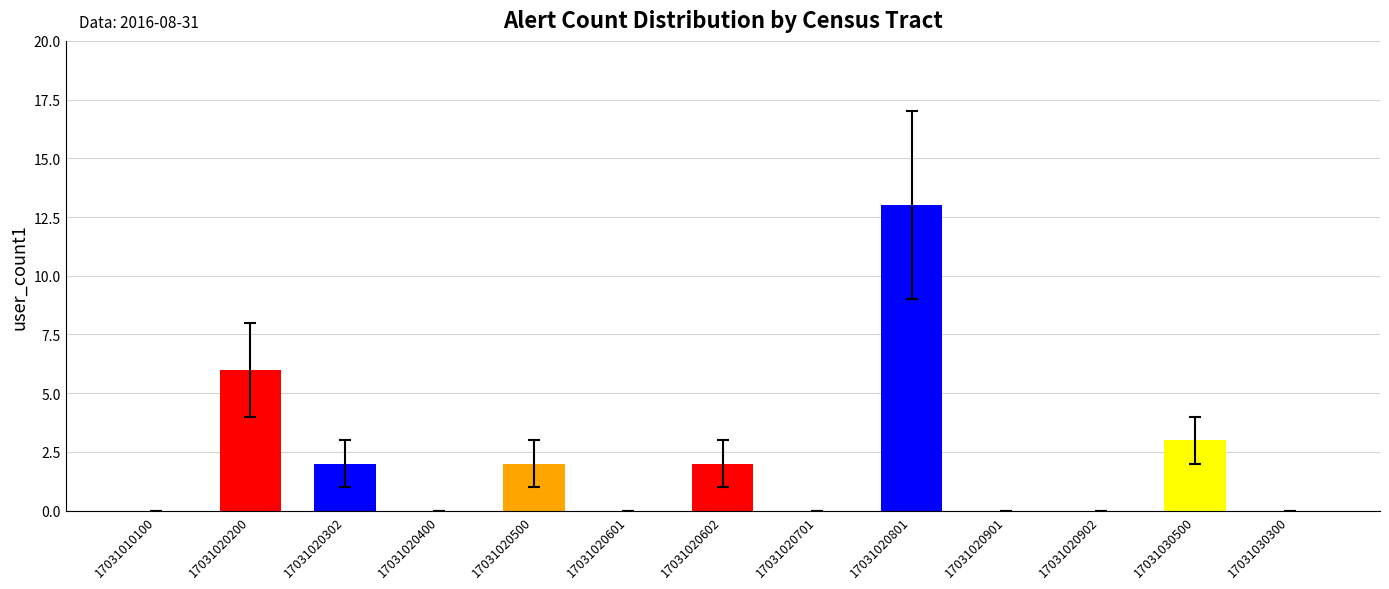

Which has a higher value, 17031020901 or 17031030500?

17031030500